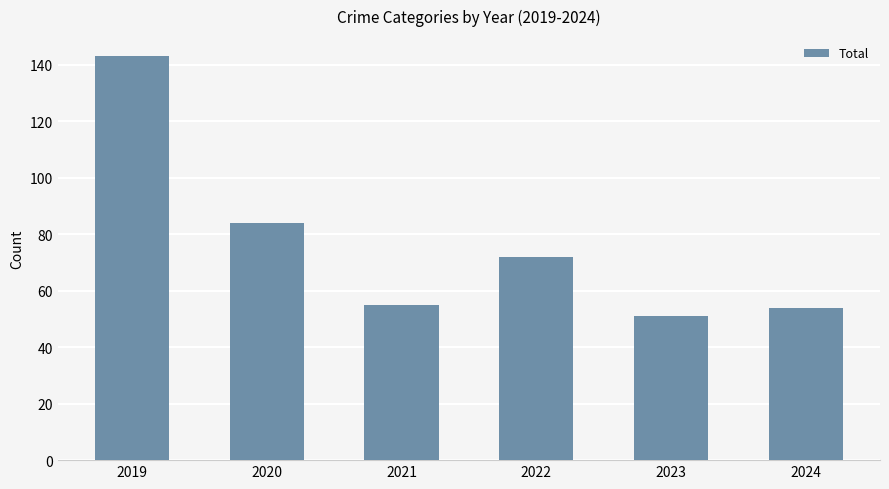

Reading right to left, what are all the values shown in this chart?

2024=54	2023=51	2022=72	2021=55	2020=84	2019=143